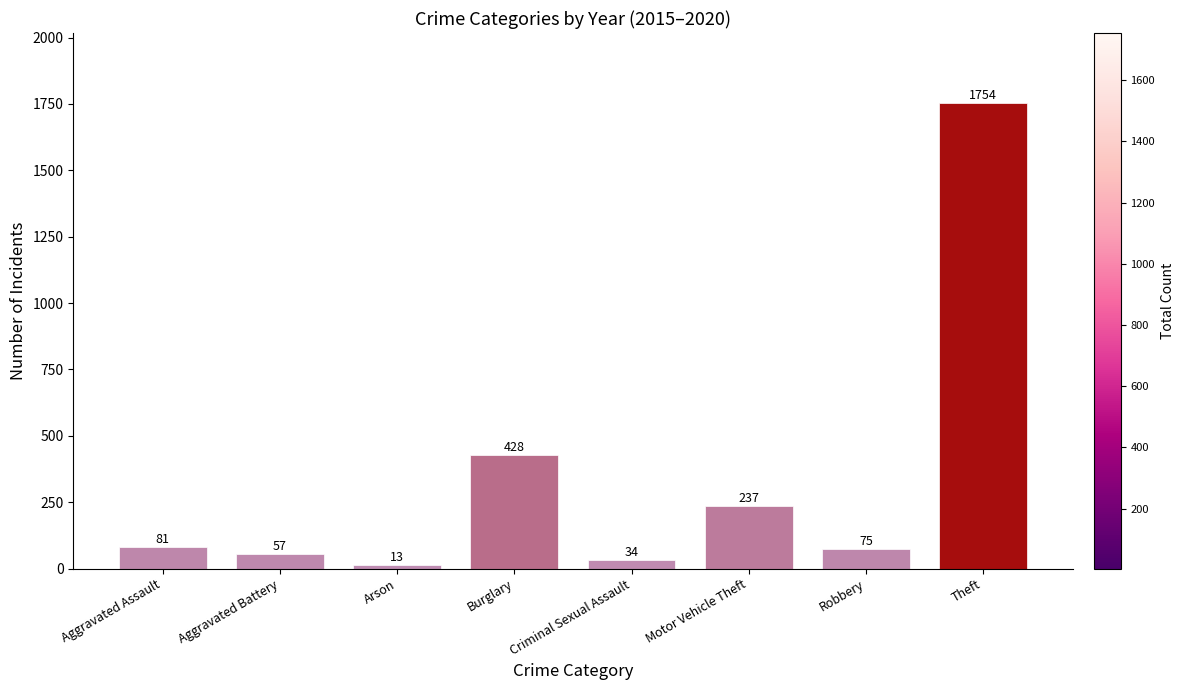

Does the chart contain stacked bars?

No